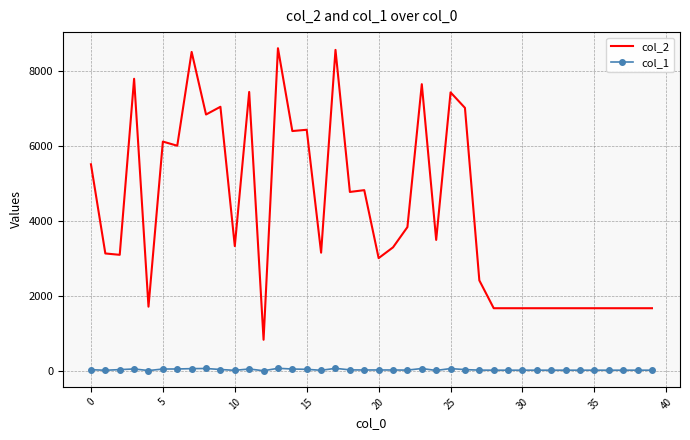

True or false: col_2 and col_1 cross at least once.

False